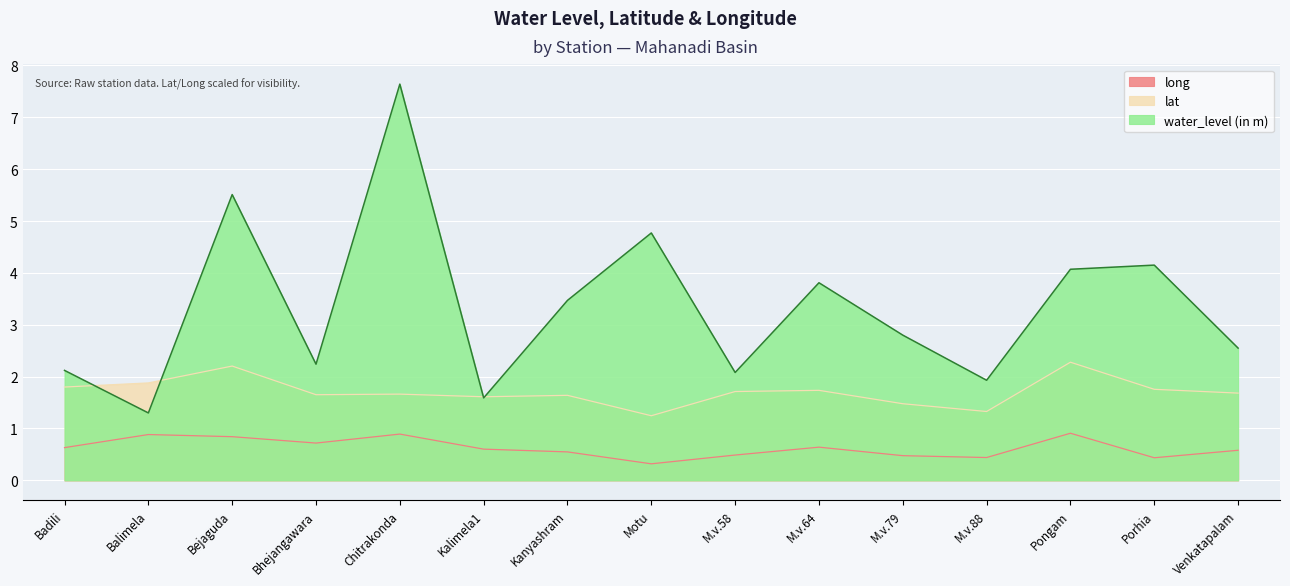

True or false: lat has more than 0 points higher than both neighbors.

True